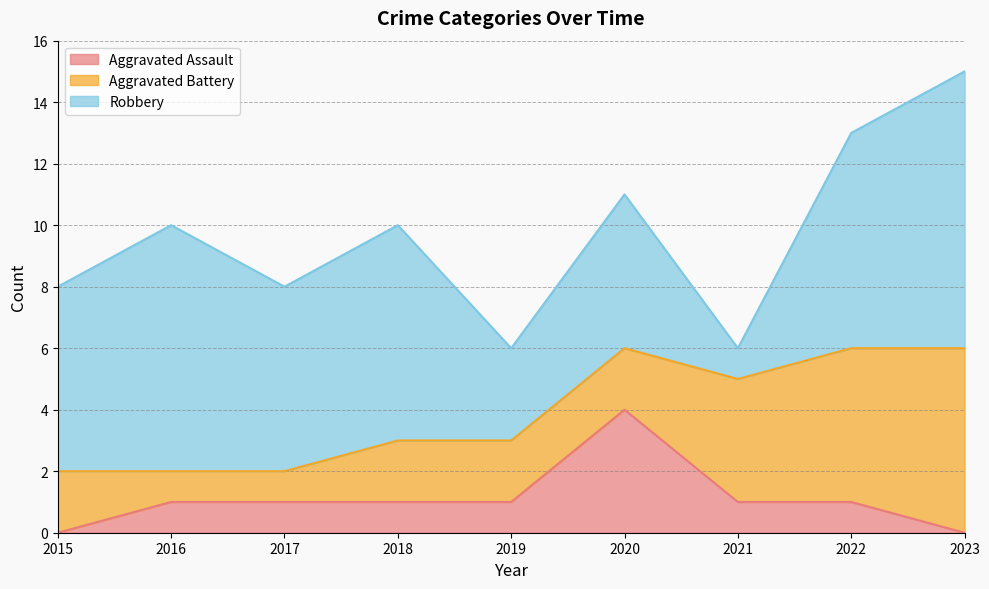

What are all the series names shown in the legend?

Aggravated Assault, Aggravated Battery, Robbery